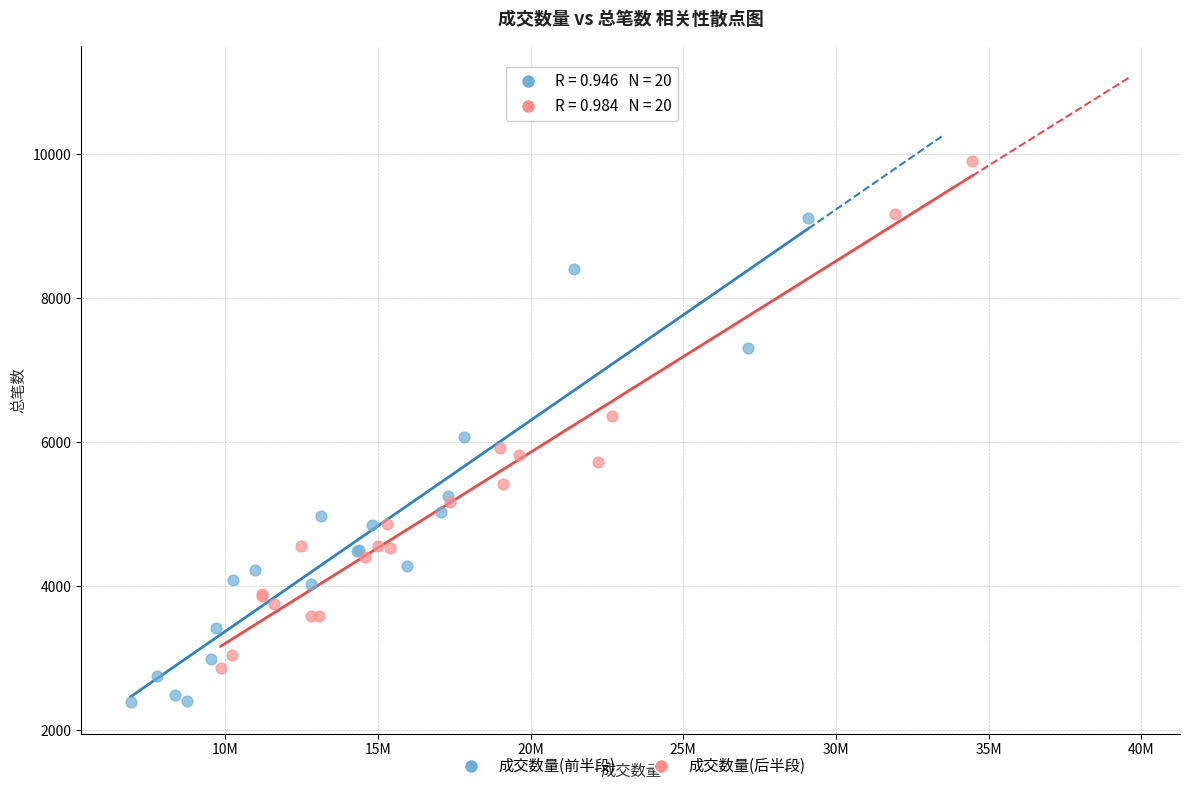

Which series has the widest spread of Y values?

成交数量(后半段)